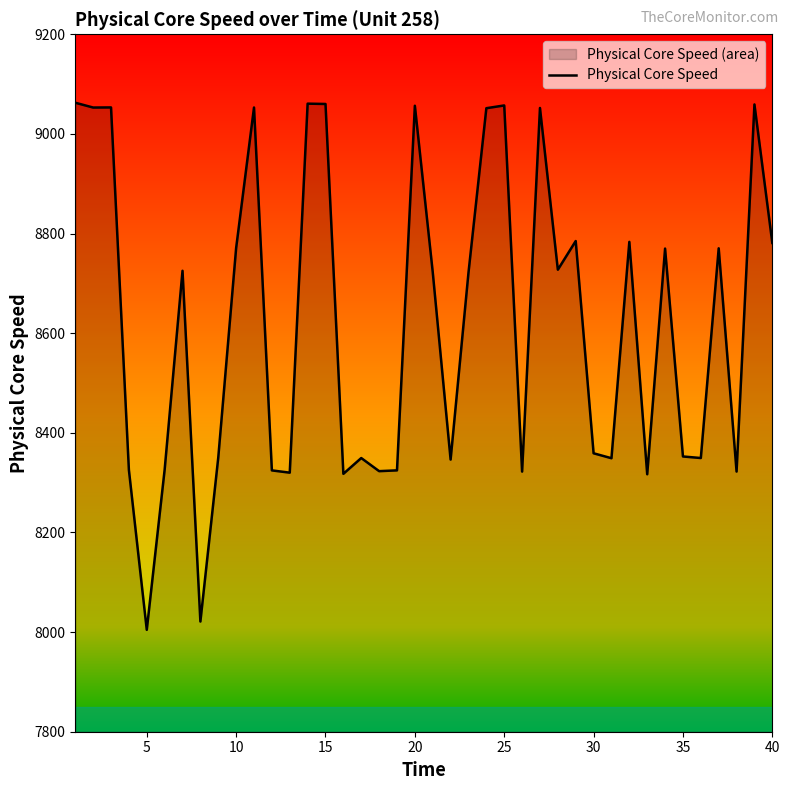

What is the maximum value shown in the chart?

9062.6